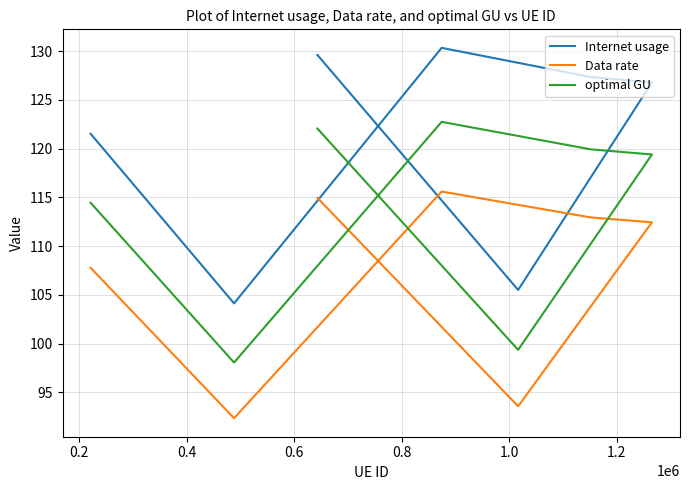

Which series has the widest spread of values?

Internet usage